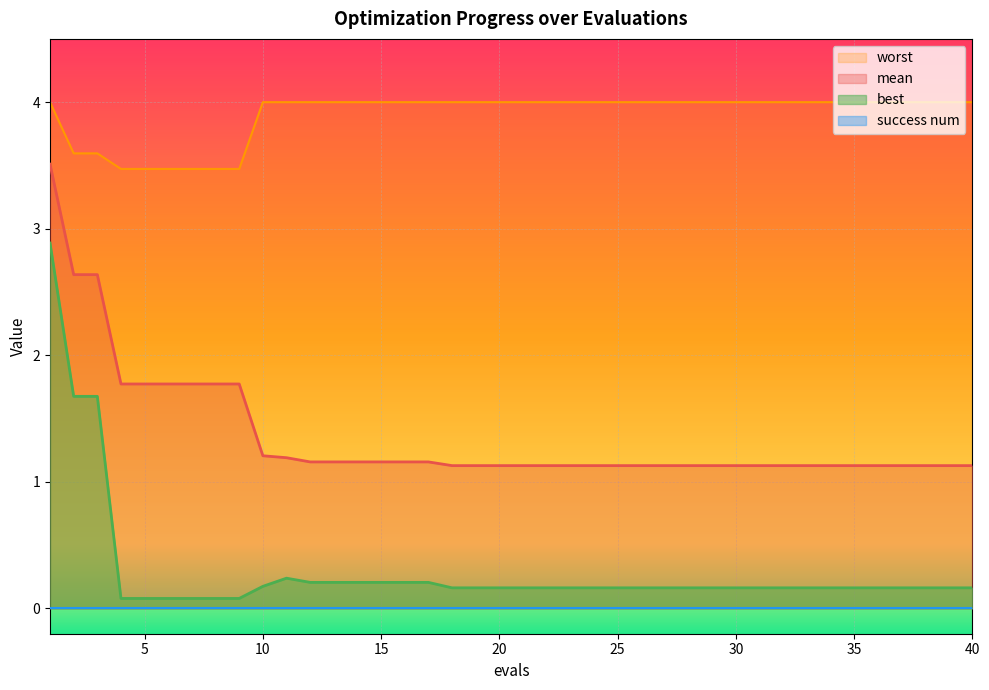

What is the difference between the highest and lowest values at 10?

4.0